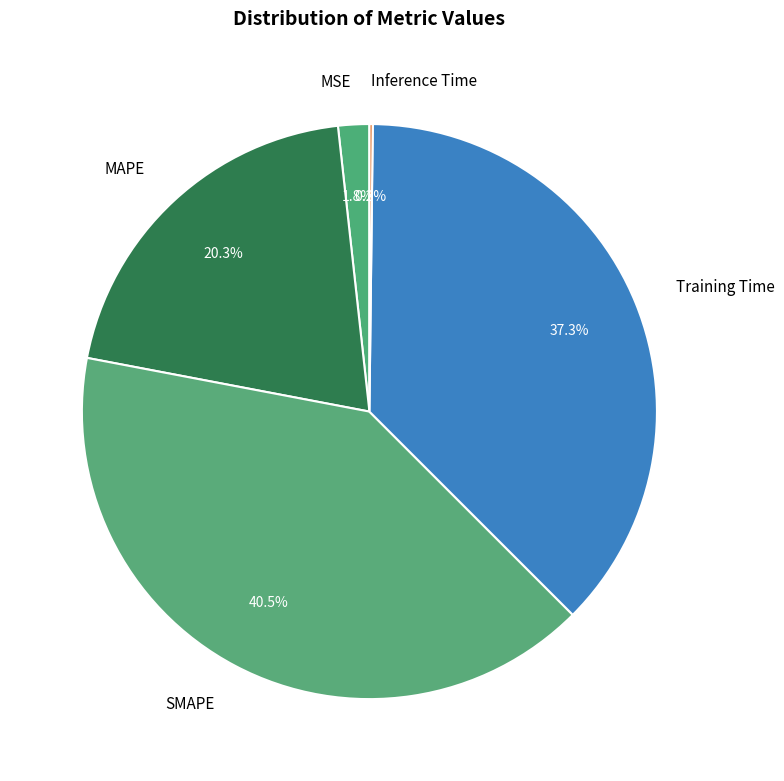

Approximately how many times larger is the value at MAPE compared to Training Time?

0.5